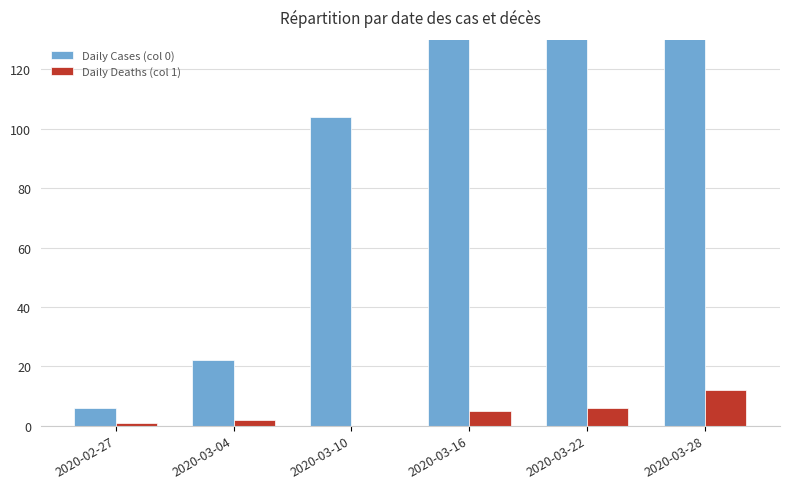

Is it true that Daily Deaths (col 1) equals 5 at 2020-03-16?

True